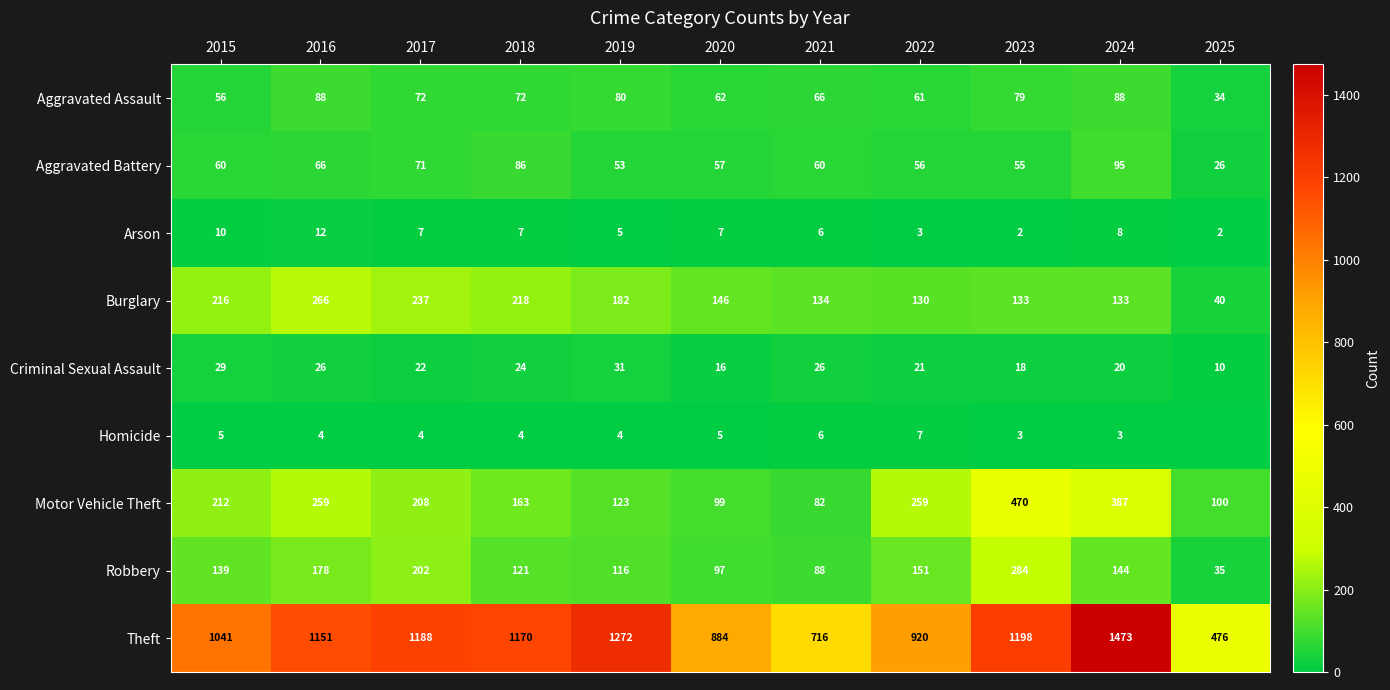

Count the number of categories in the chart.

11